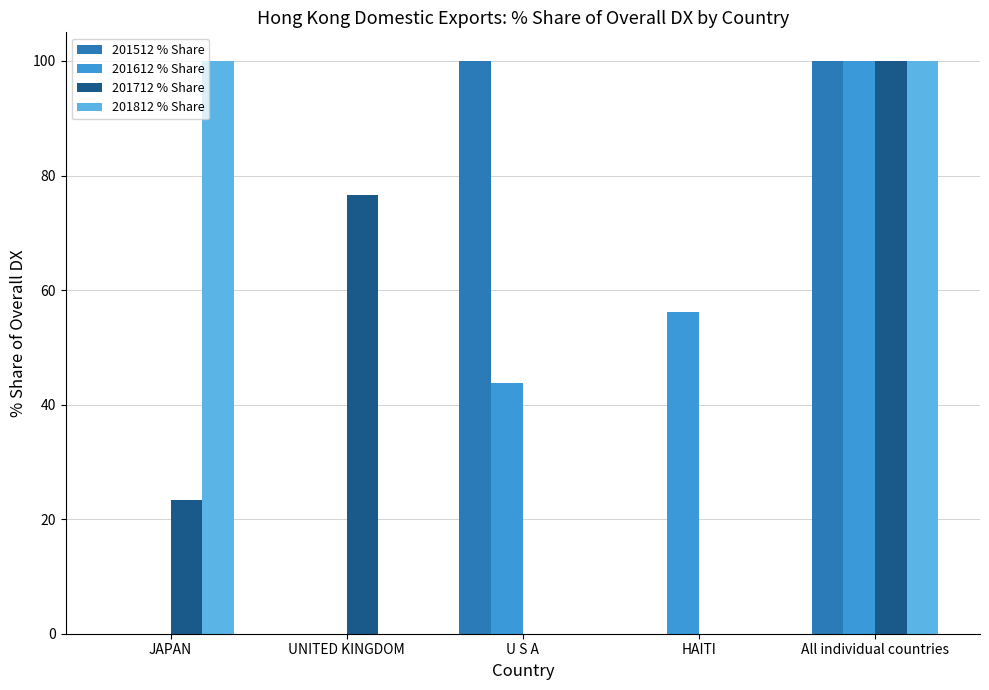

The value of 201612 % Share at UNITED KINGDOM is 0.0. True or false?

True